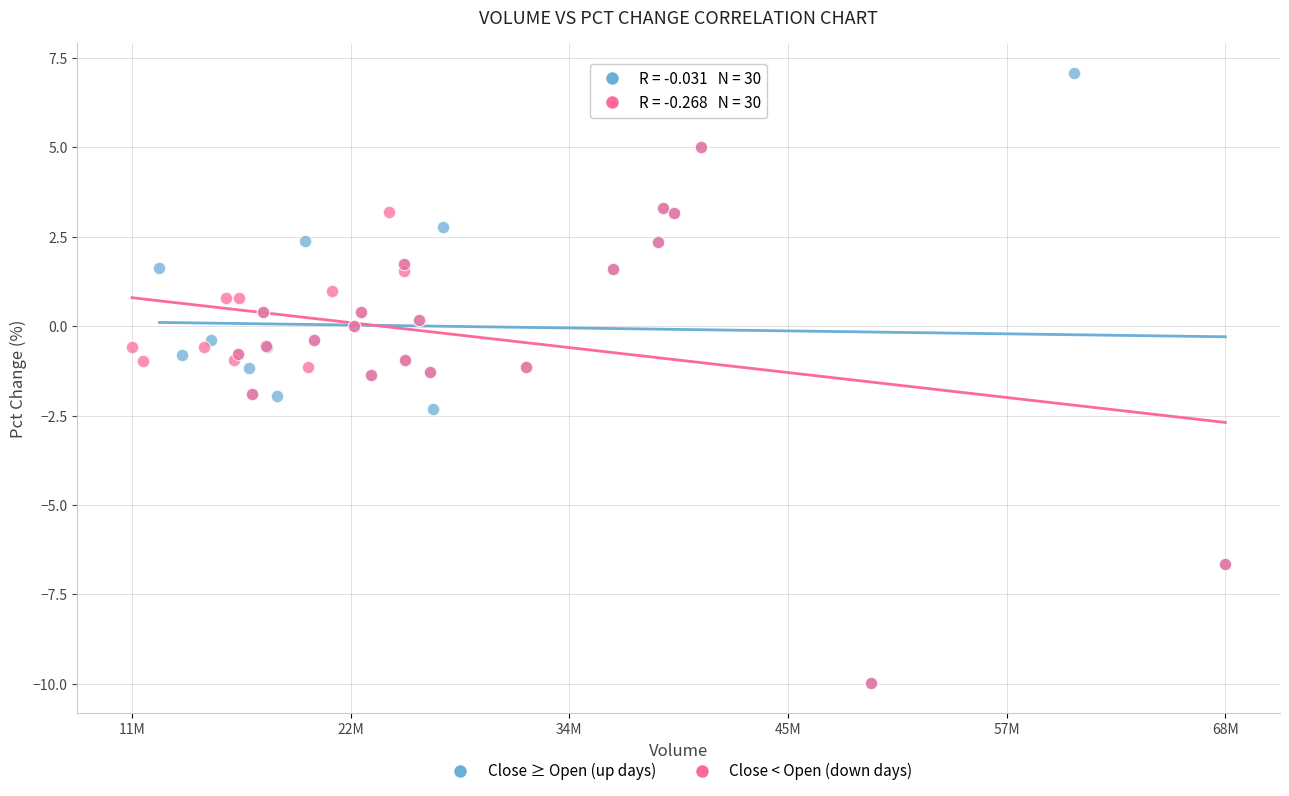

What are all the series names shown in the legend?

Close ≥ Open (up days), Close < Open (down days)